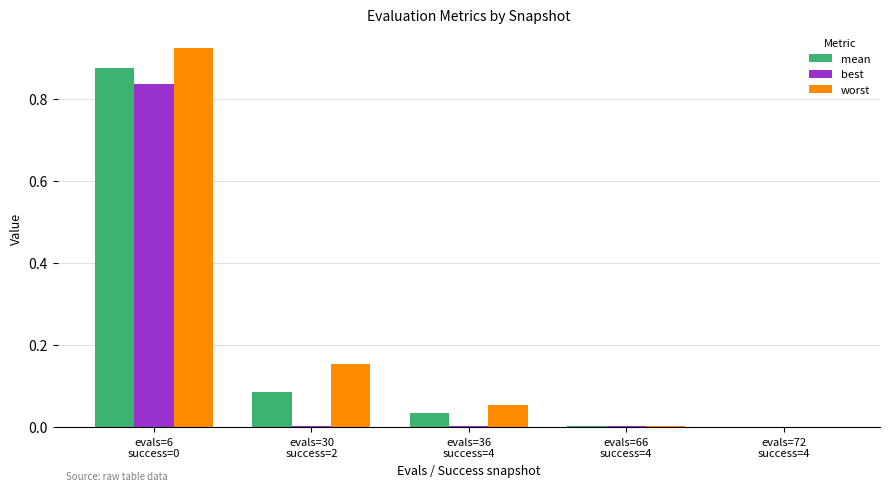

Which category has the highest value in the worst series?

evals=6
success=0